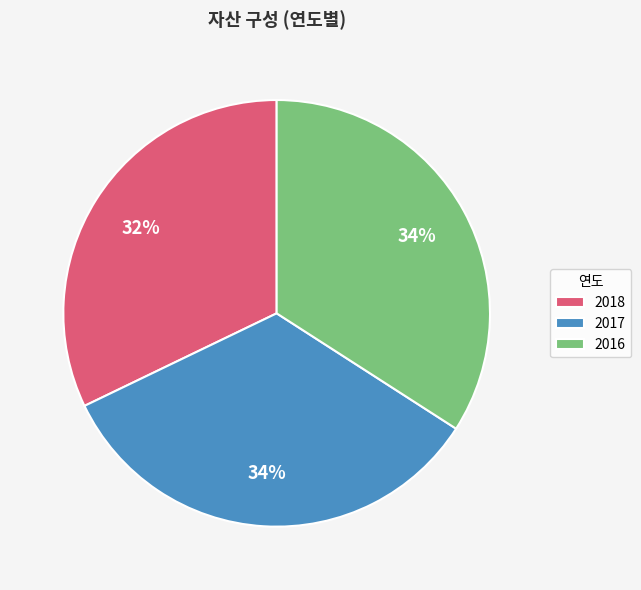

To the nearest percent, what percentage of the pie is 2016?

34%